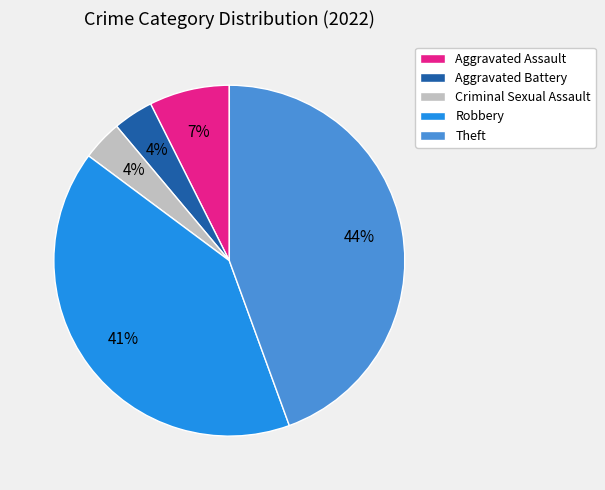

How many slices are in this pie chart?

5